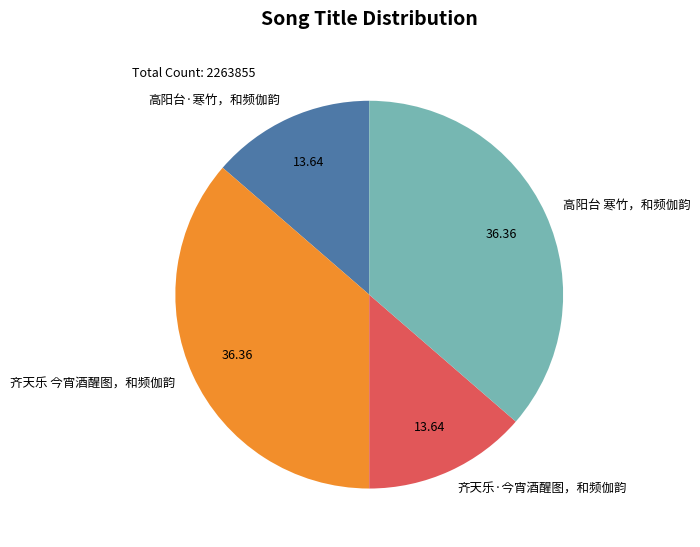

What is the ratio of the value at 高阳台 寒竹，和频伽韵 to the value at 高阳台·寒竹，和频伽韵?

2.7